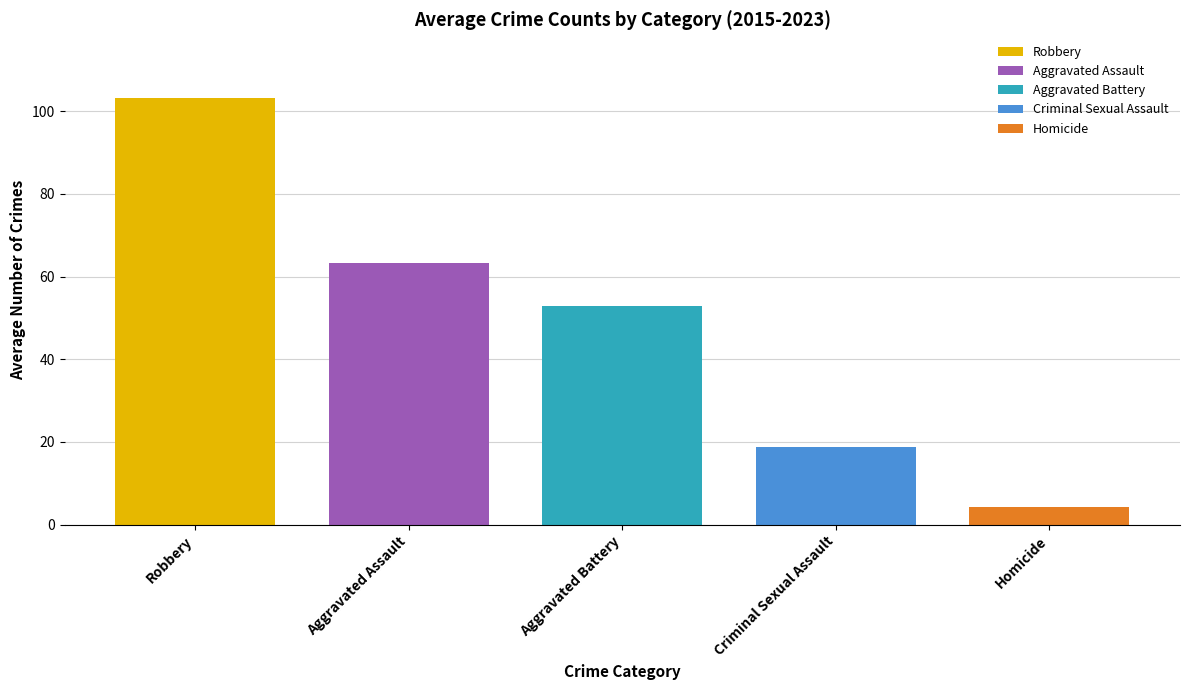

What value does the Aggravated Battery series have at Aggravated Battery?

52.8